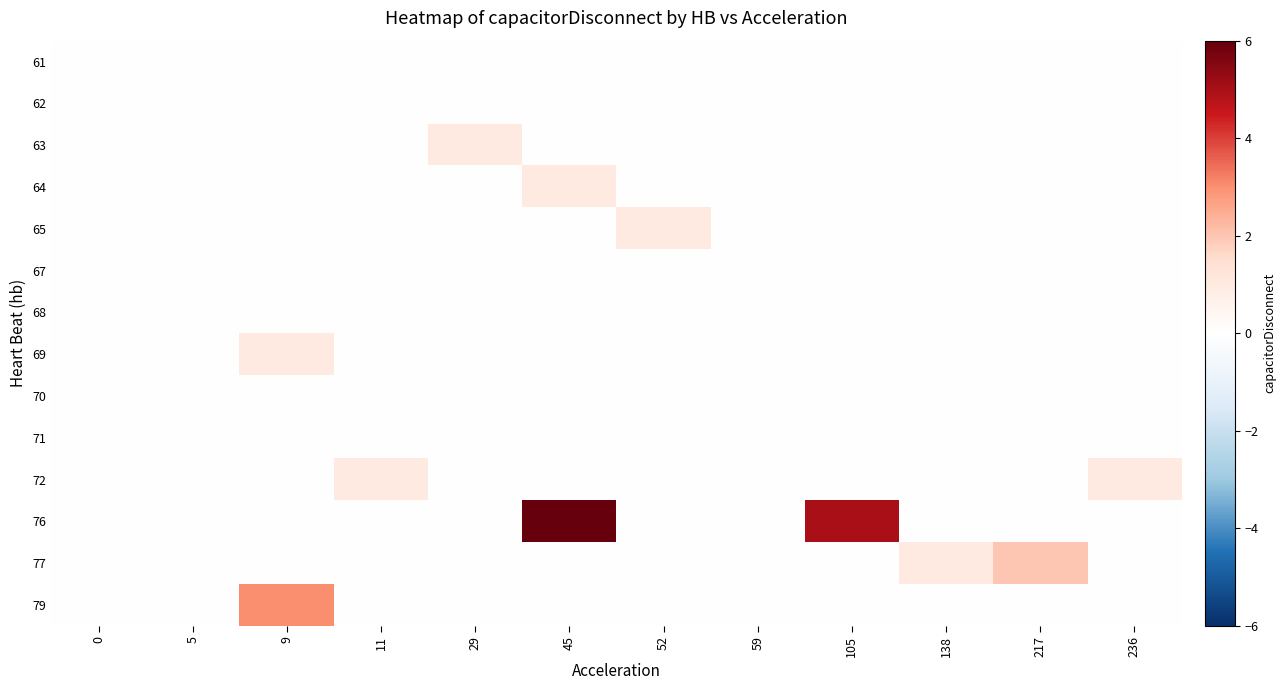

What is the total value across all series at 236?

1